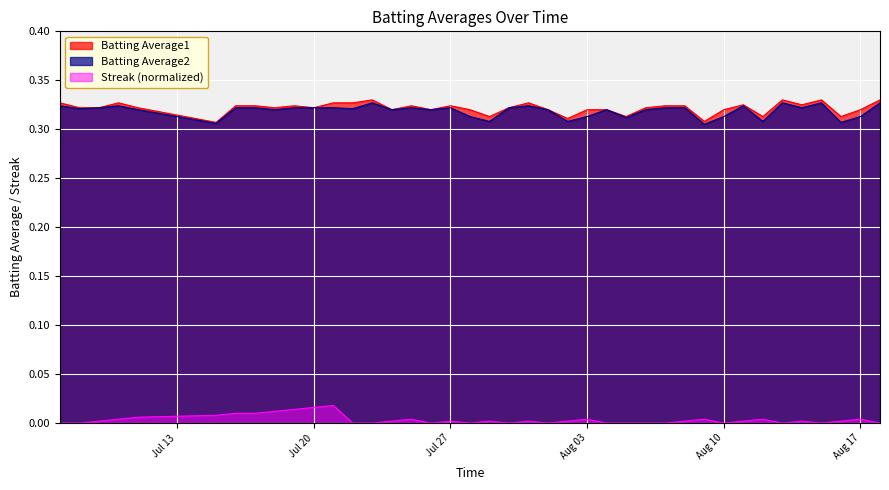

True or false: Batting Average1 and Streak (normalized) intersect in this chart.

False